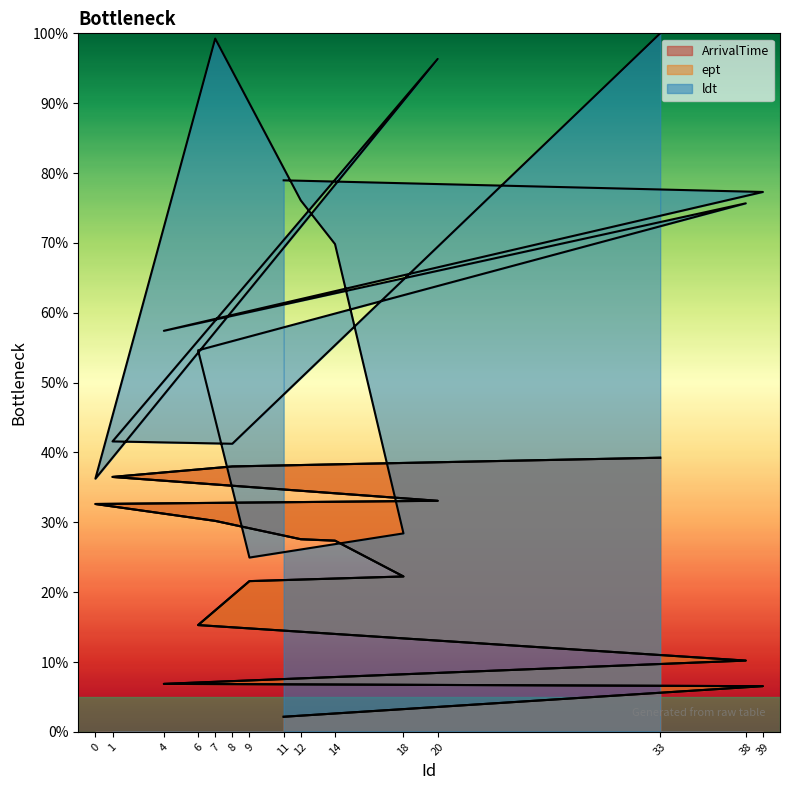

At which label is ept closest to 20?

9